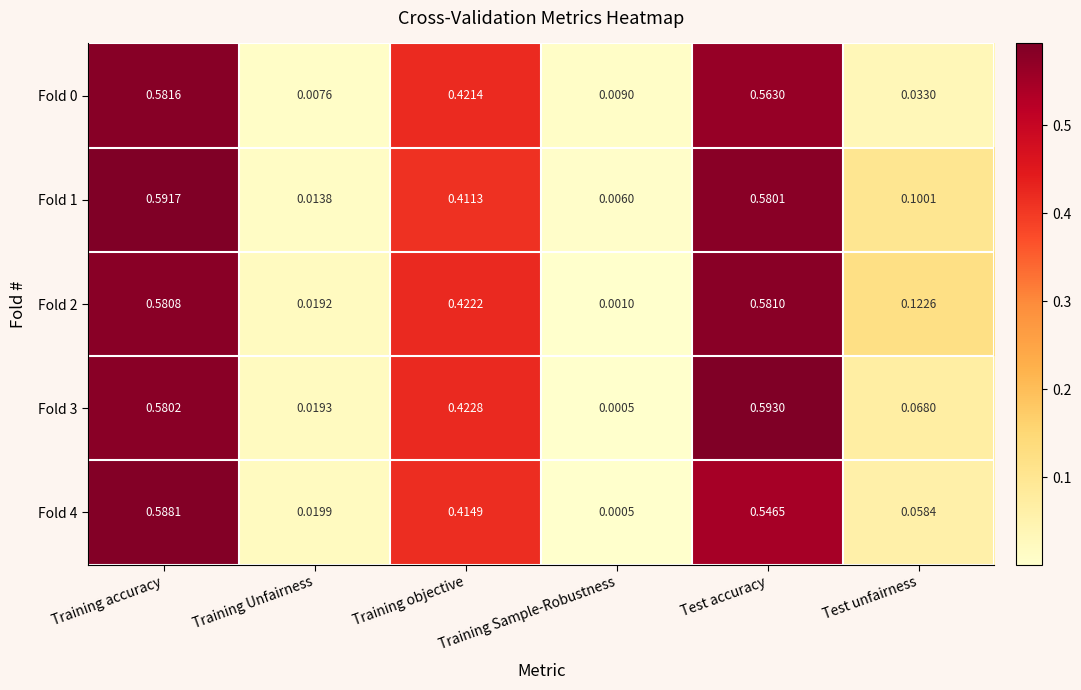

How many categories are shown in the chart?

6